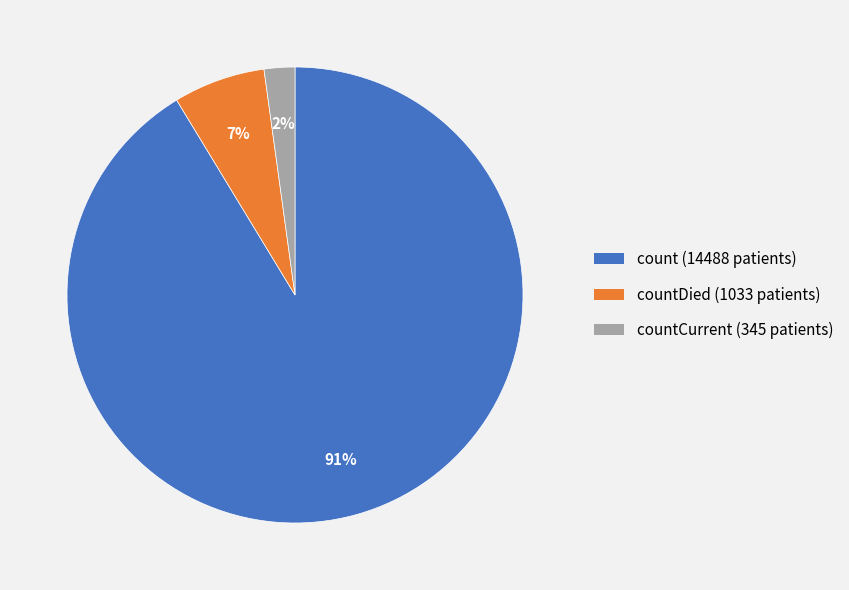

To the nearest percent, what is the difference between the largest and smallest slice percentages?

89%